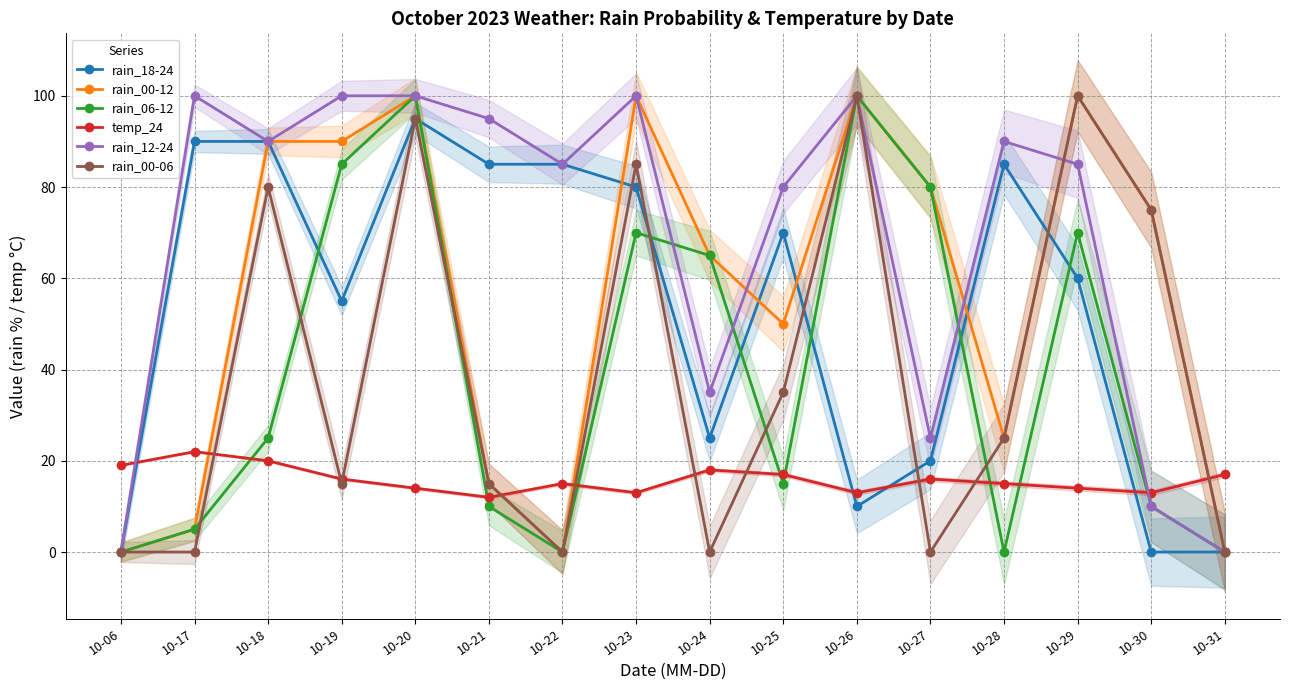

Rank the categories by temp_24 value from highest to lowest.

10-17, 10-18, 10-06, 10-24, 10-25, 10-31, 10-19, 10-27, 10-22, 10-28, 10-20, 10-29, 10-23, 10-26, 10-30, 10-21